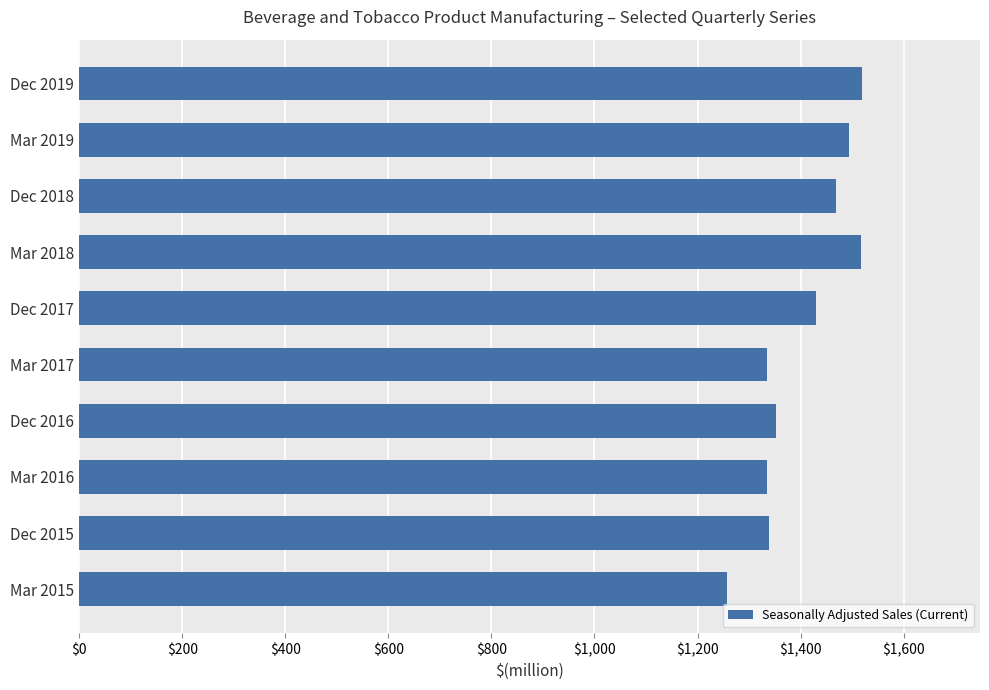

True or false: the data shows 1334 at Mar 2017.

True